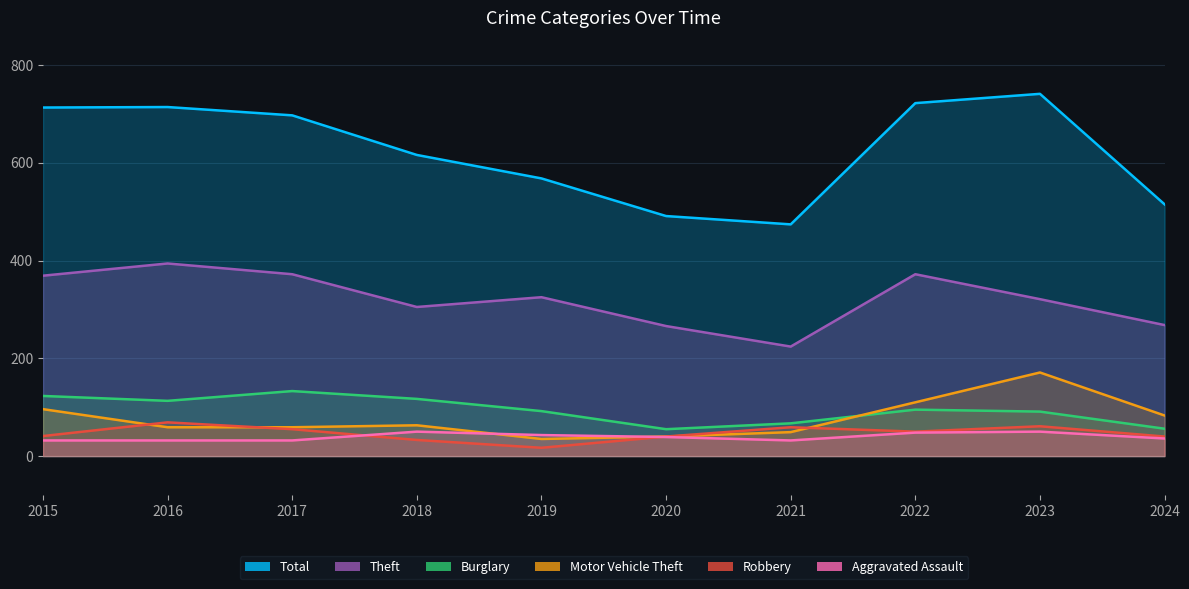

Rank the categories by Robbery value from highest to lowest.

2016, 2023, 2021, 2017, 2022, 2015, 2020, 2024, 2018, 2019